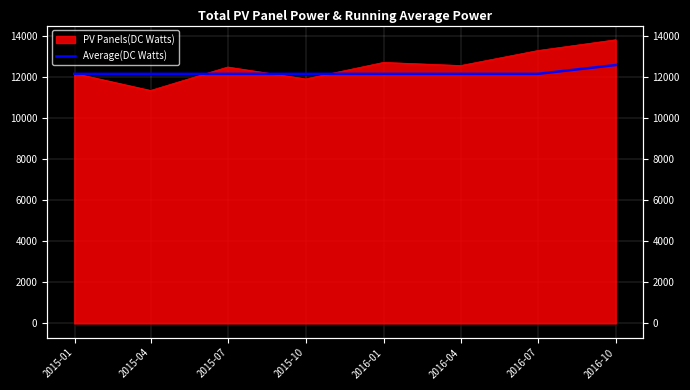

How many interior local peaks (higher than both neighbors) does the data have?

2